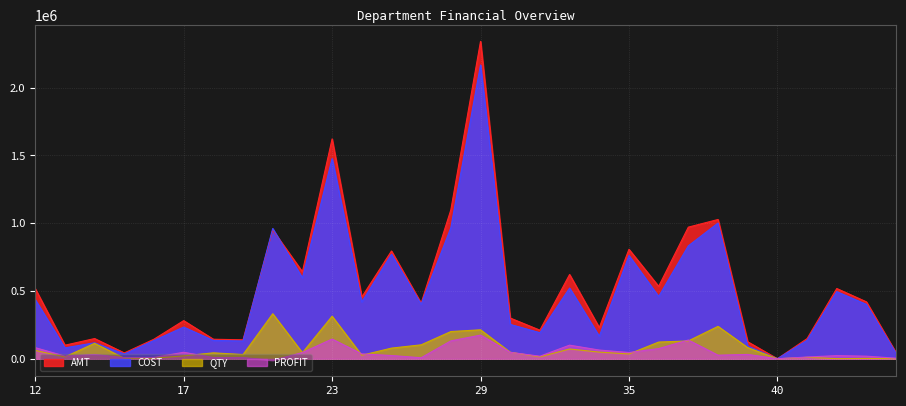

At which label does AMT reach its peak?

29